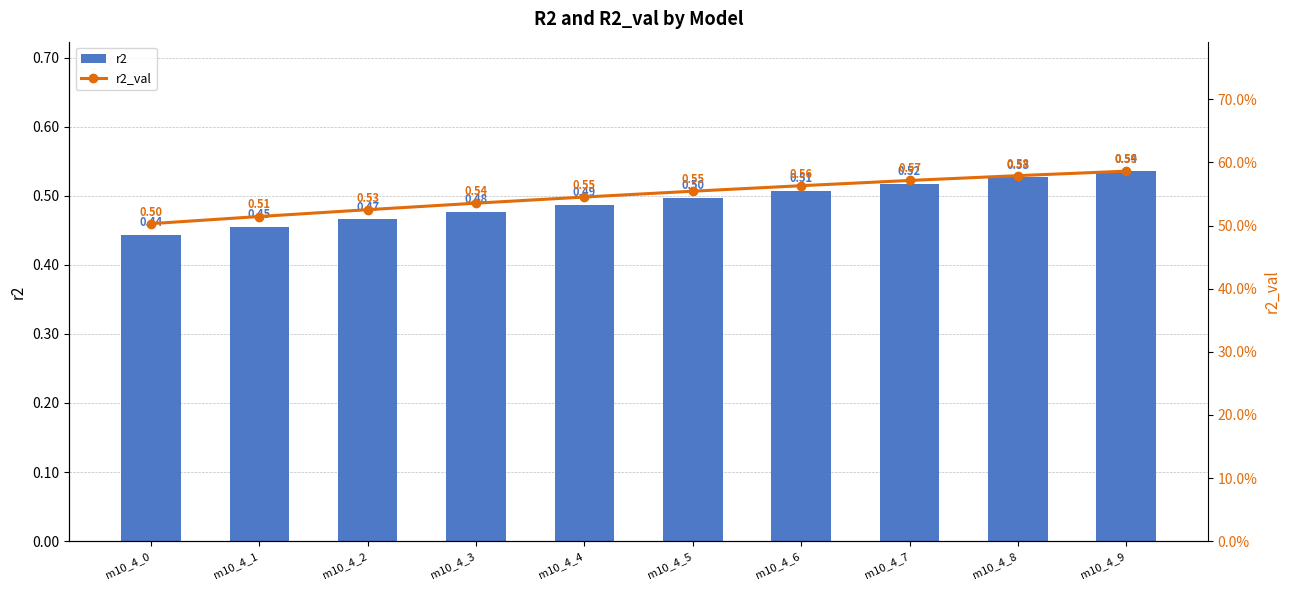

What are all the series names shown in the legend?

r2, r2_val